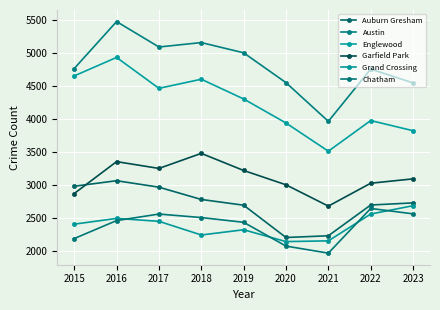

Is this an area chart (filled region under the line)?

No